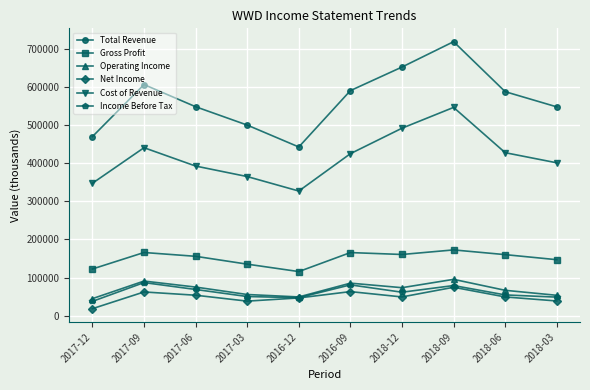

Rank the series by their maximum value, from highest to lowest.

Total Revenue, Cost of Revenue, Gross Profit, Operating Income, Income Before Tax, Net Income